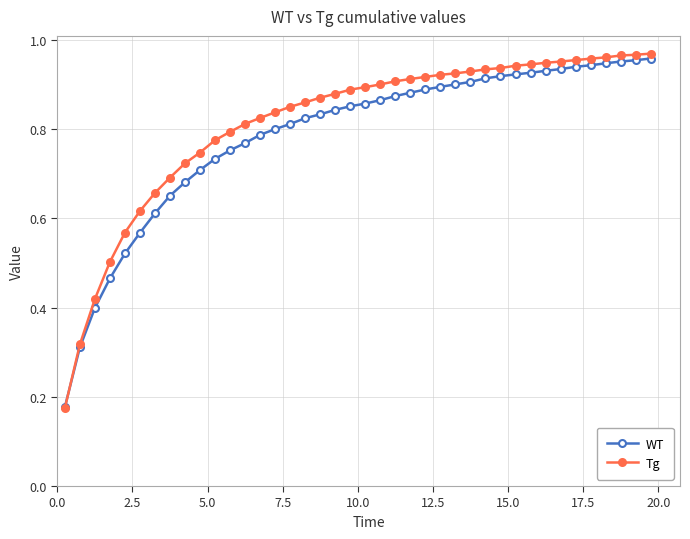

Which series has the widest spread of values?

Tg